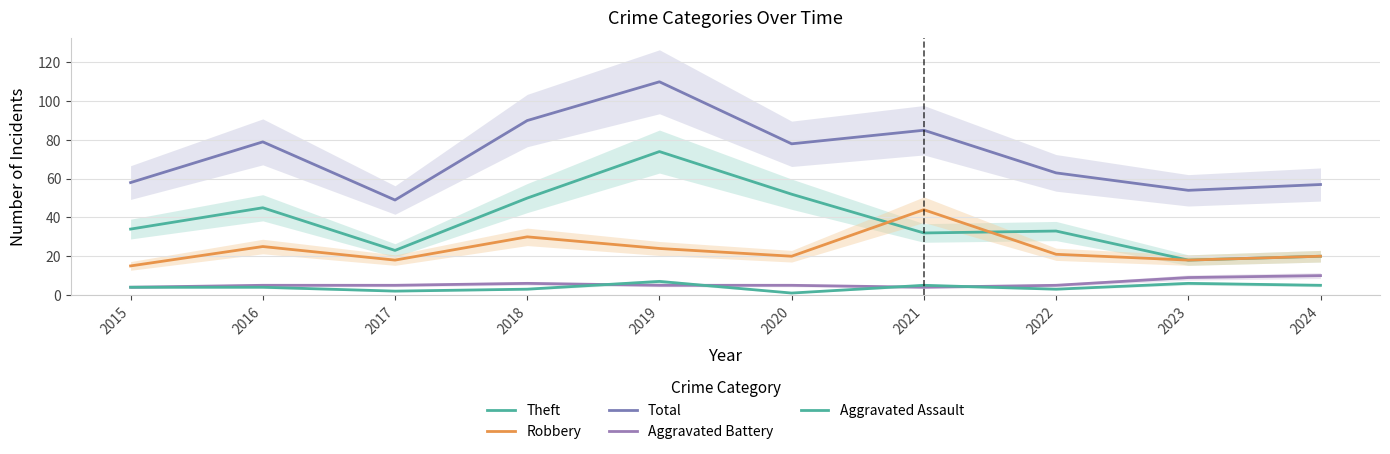

True or false: Total and Aggravated Battery cross at least once.

False